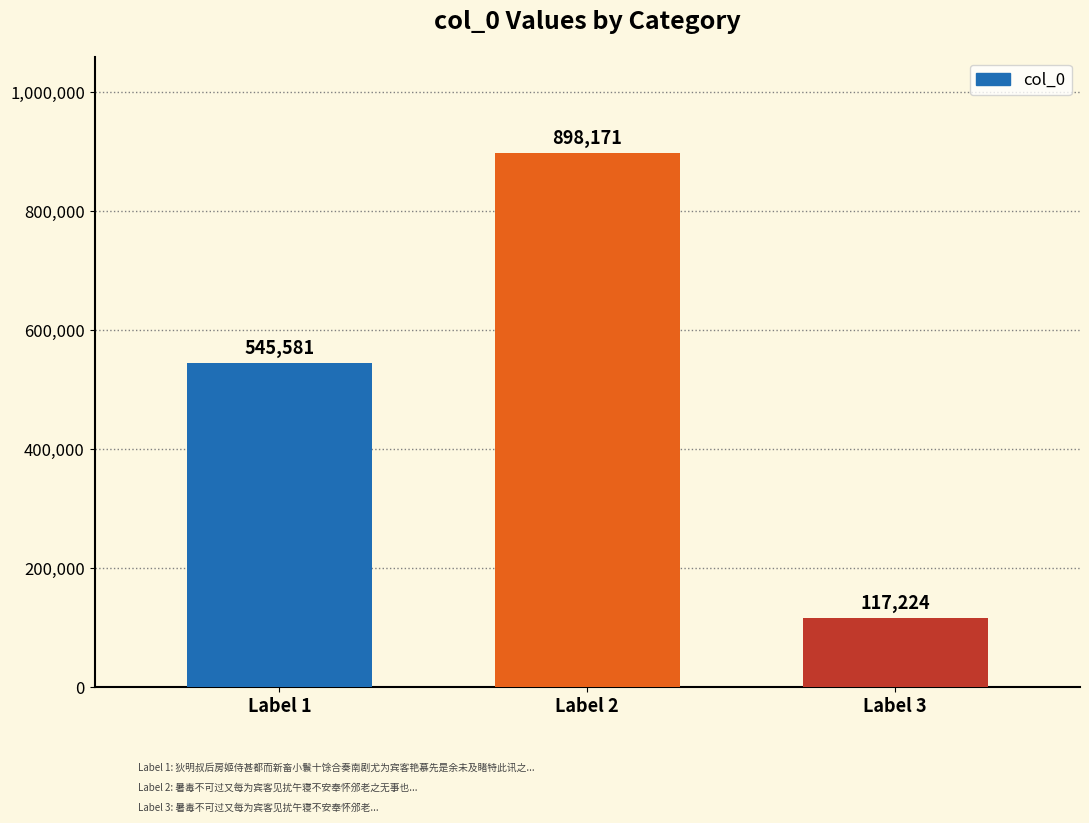

Read the value at Label 2, to the nearest 50.

898150